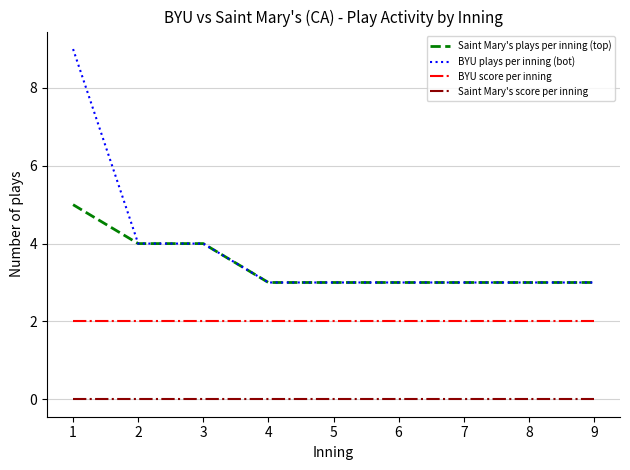

True or false: Saint Mary's plays per inning (top) and Saint Mary's score per inning cross at least once.

False